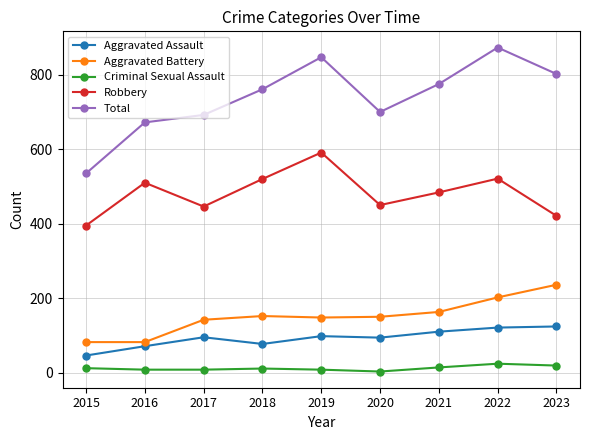

What is the spread (max minus min) of values at 2022?

849